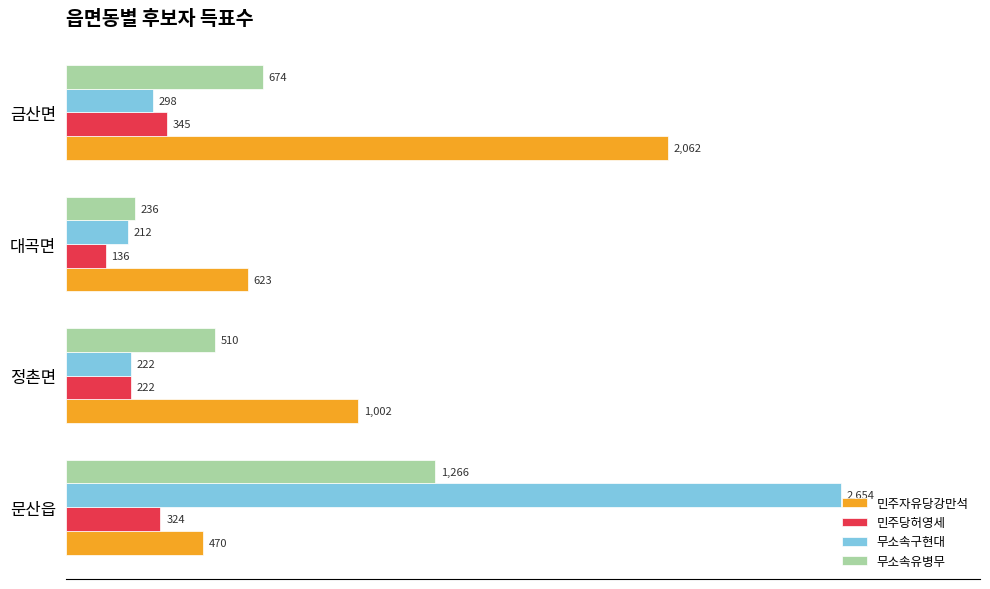

Which series has the largest range (max minus min)?

무소속구현대